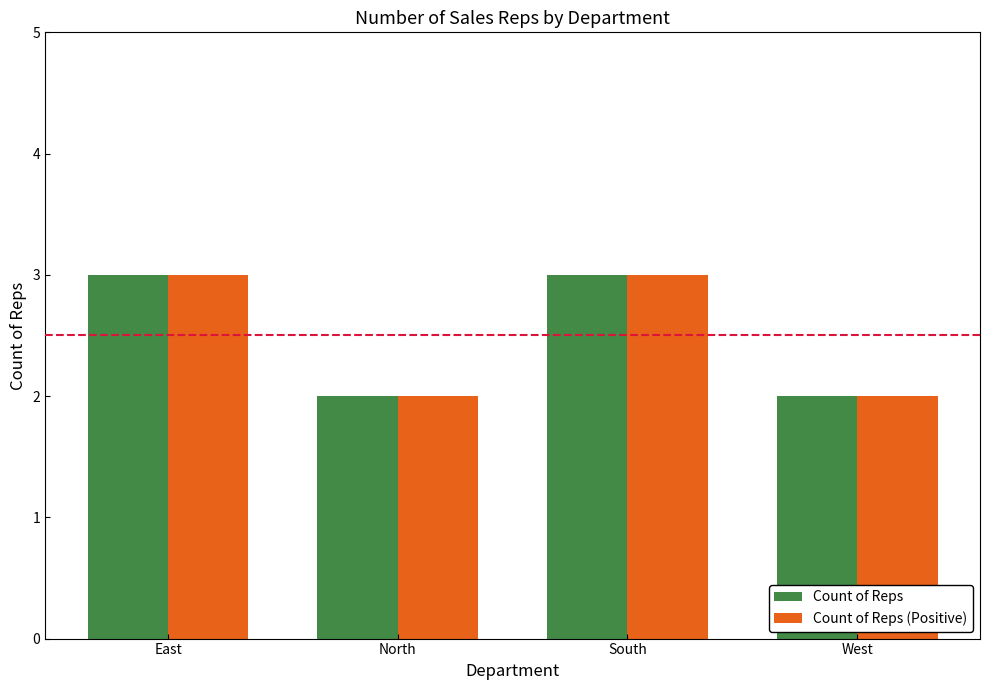

How many categories are shown in the chart?

4